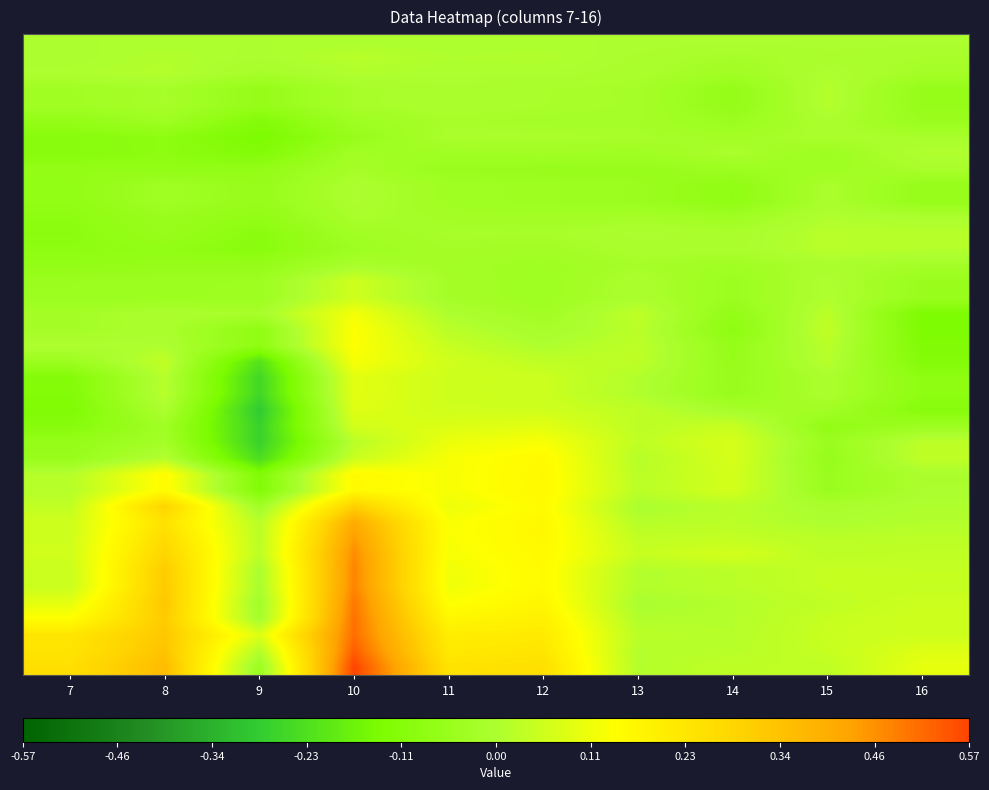

At which category does the chart reach its minimum across all series?

9